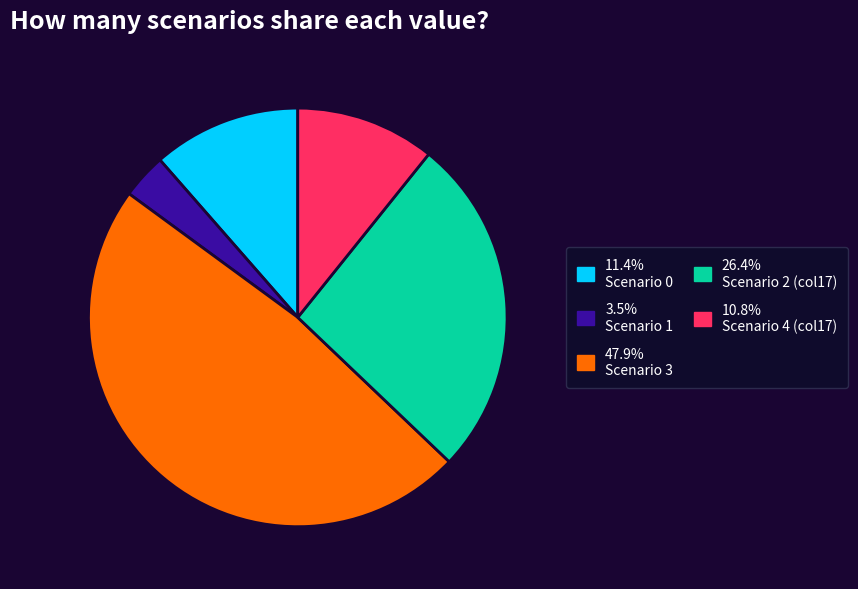

Is there any slice that represents more than half of the pie?

No